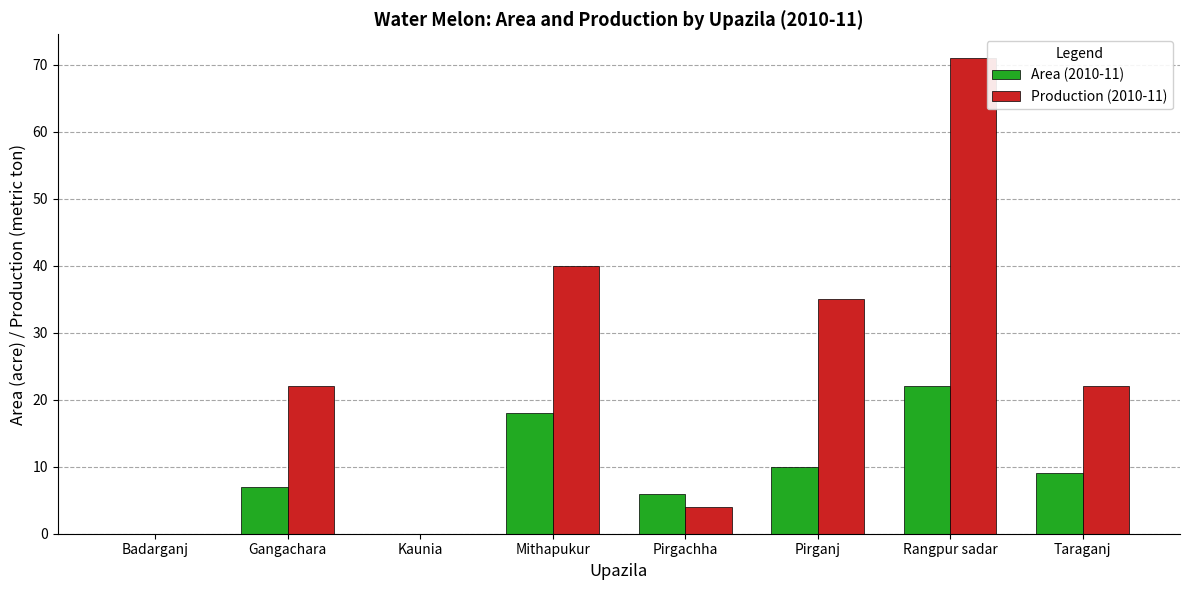

What is the sum of all Area (2010-11) values?

72